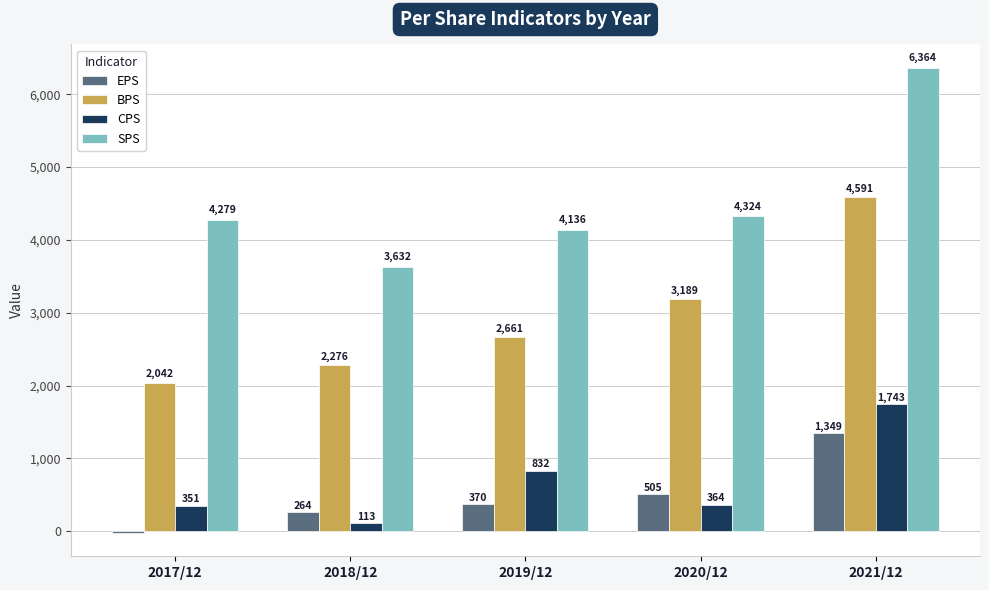

How many groups of bars are there?

5